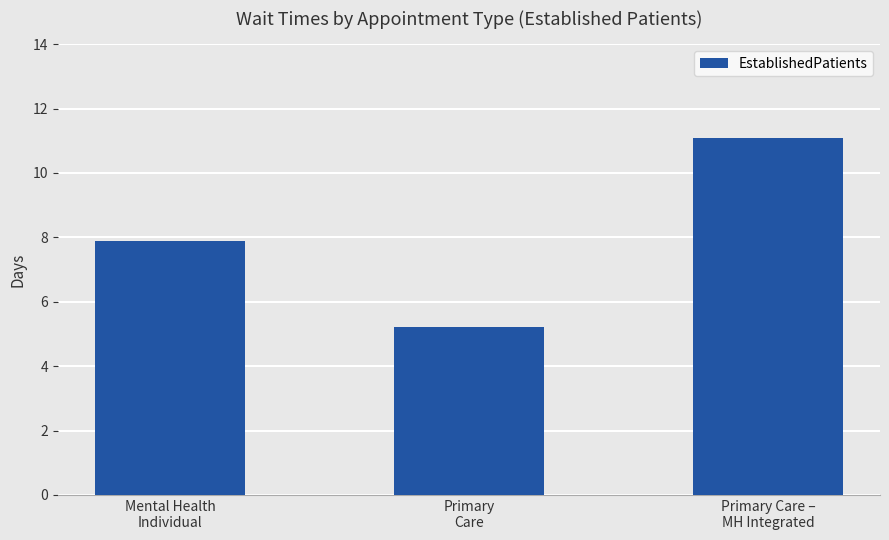

The chart shows a value of 4.4 at Mental Health
Individual. True or false?

False